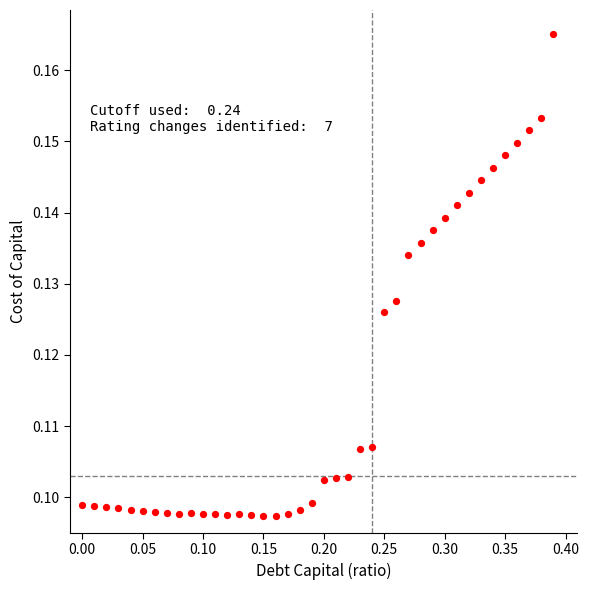

What is the range of X values (max minus min)?

0.4